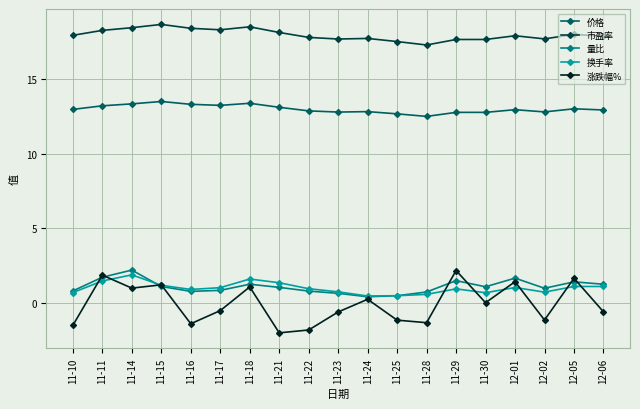

What is the sum of all 市盈率 values?

341.5